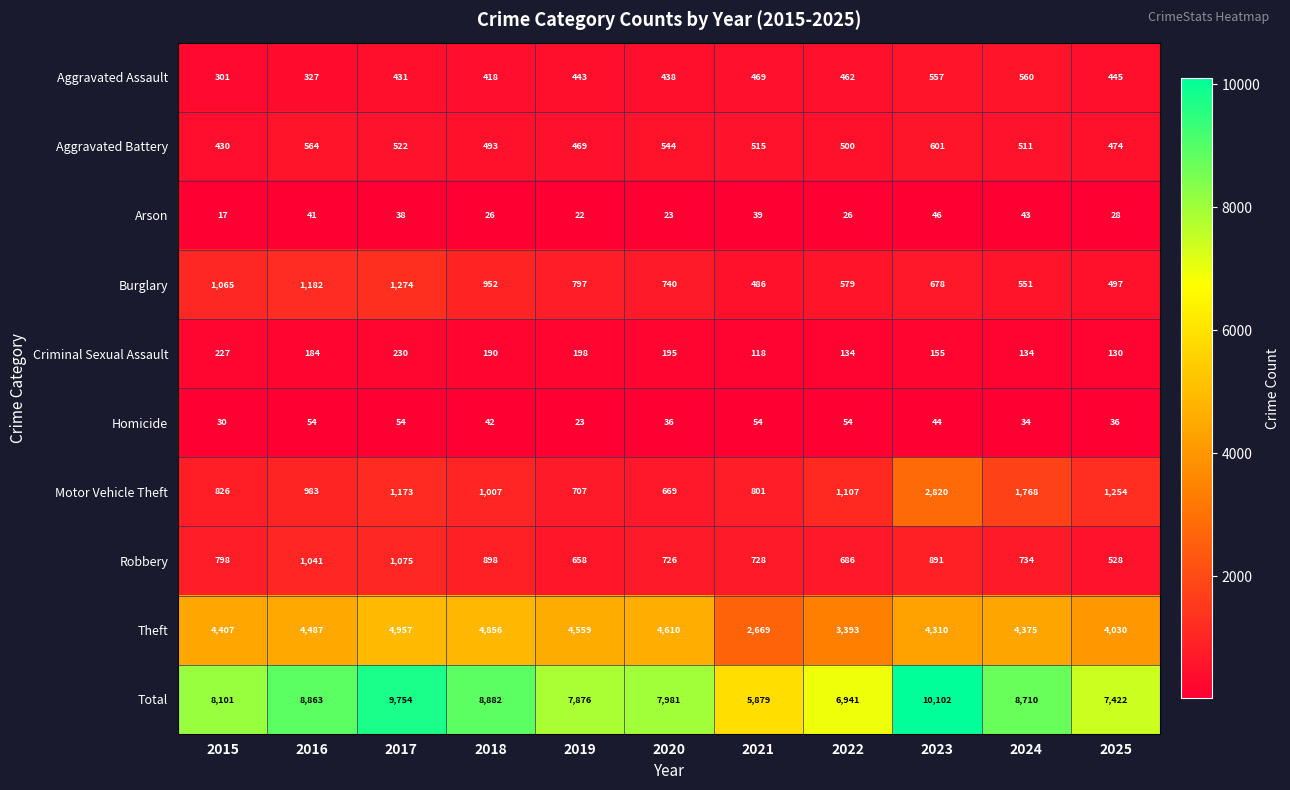

Is the value of Homicide at 2017 greater than the value of Aggravated Battery at 2021?

No